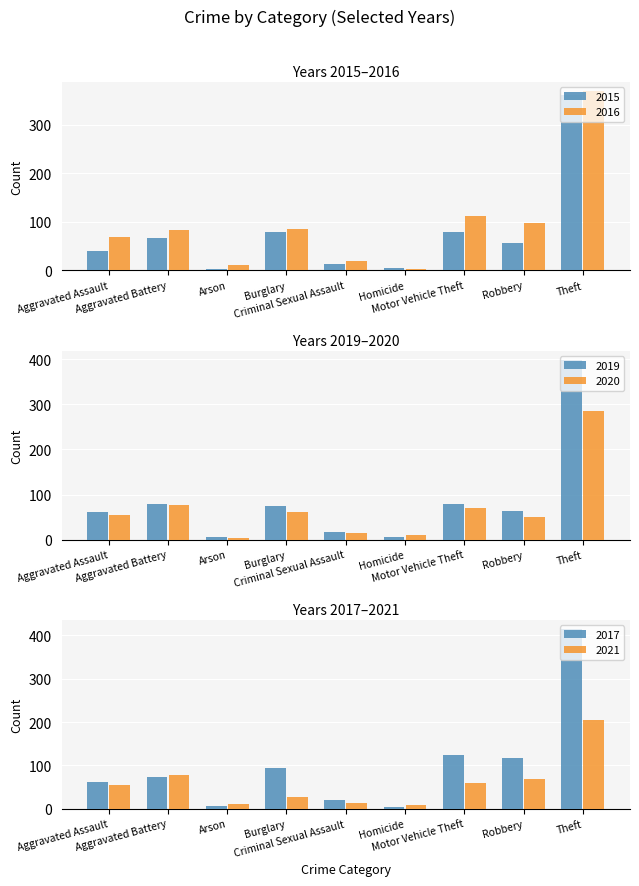

What is the label of the 1st bar from the left?

Aggravated Assault